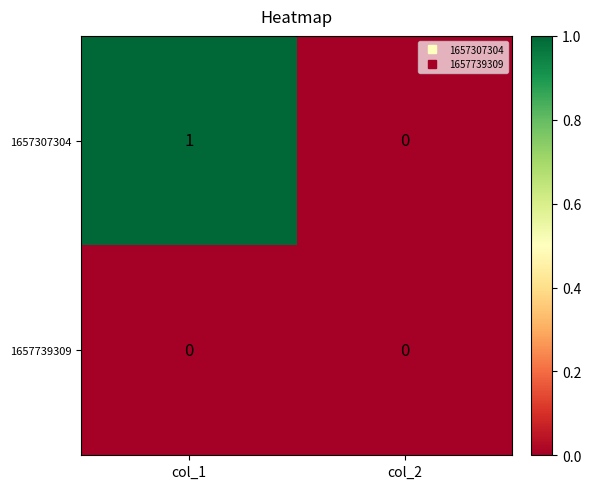

How many series are shown in this chart?

2